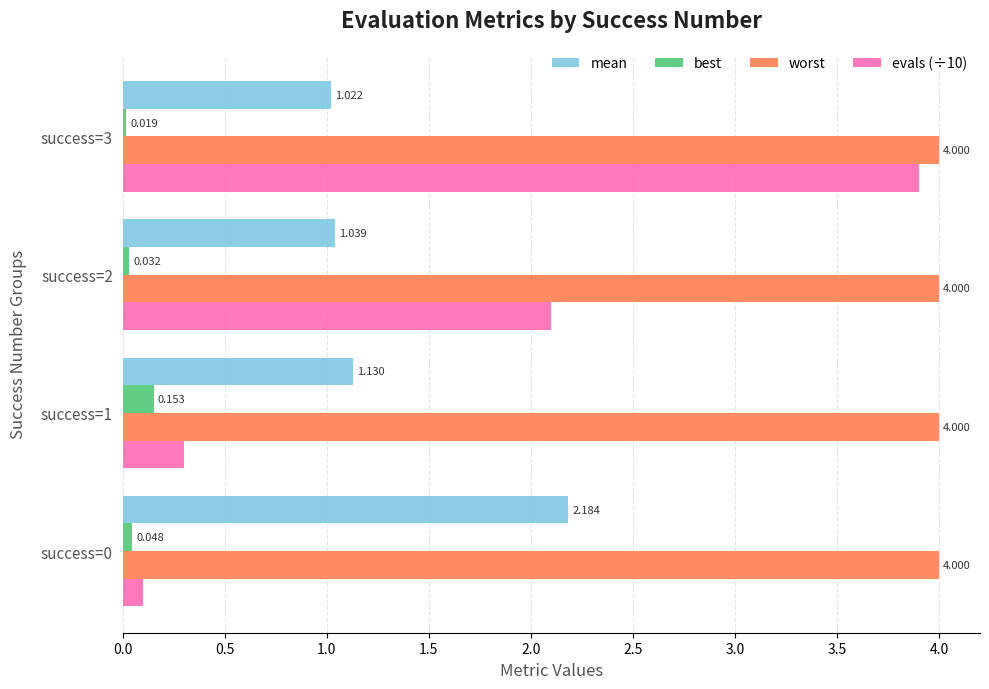

What is the difference between the maximum and second lowest values in the best series?

0.1